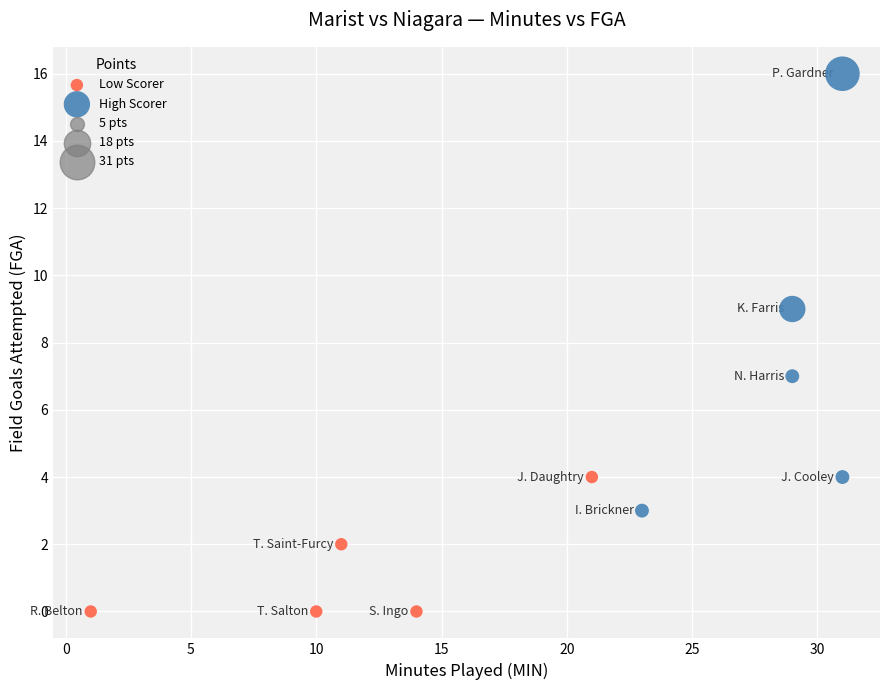

Which series contains the lowest Y value?

Low Scorer